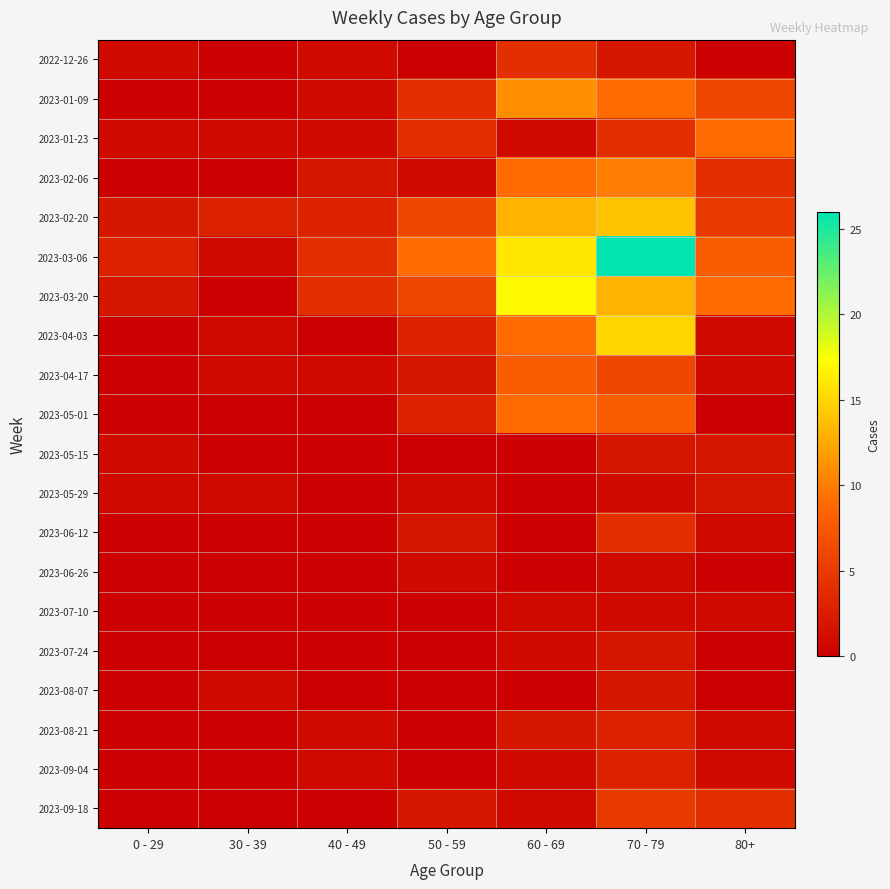

Reading right to left, list all the values displayed in this chart.

2022-12-26: 80+=0	70 - 79=2	60 - 69=4	50 - 59=0	40 - 49=1	30 - 39=0	0 - 29=1
2023-01-09: 80+=6	70 - 79=9	60 - 69=11	50 - 59=4	40 - 49=1	30 - 39=0	0 - 29=0
2023-01-23: 80+=9	70 - 79=4	60 - 69=1	50 - 59=4	40 - 49=1	30 - 39=1	0 - 29=1
2023-02-06: 80+=4	70 - 79=10	60 - 69=9	50 - 59=1	40 - 49=2	30 - 39=0	0 - 29=0
2023-02-20: 80+=5	70 - 79=14	60 - 69=13	50 - 59=6	40 - 49=3	30 - 39=3	0 - 29=2
2023-03-06: 80+=8	70 - 79=26	60 - 69=16	50 - 59=9	40 - 49=4	30 - 39=1	0 - 29=3
2023-03-20: 80+=9	70 - 79=13	60 - 69=17	50 - 59=6	40 - 49=4	30 - 39=0	0 - 29=2
2023-04-03: 80+=1	70 - 79=15	60 - 69=9	50 - 59=3	40 - 49=0	30 - 39=1	0 - 29=0
2023-04-17: 80+=1	70 - 79=6	60 - 69=8	50 - 59=2	40 - 49=1	30 - 39=1	0 - 29=0
2023-05-01: 80+=0	70 - 79=8	60 - 69=9	50 - 59=3	40 - 49=0	30 - 39=0	0 - 29=0
2023-05-15: 80+=2	70 - 79=2	60 - 69=0	50 - 59=0	40 - 49=0	30 - 39=0	0 - 29=1
2023-05-29: 80+=2	70 - 79=1	60 - 69=0	50 - 59=1	40 - 49=0	30 - 39=1	0 - 29=1
2023-06-12: 80+=1	70 - 79=4	60 - 69=0	50 - 59=2	40 - 49=0	30 - 39=0	0 - 29=0
2023-06-26: 80+=0	70 - 79=1	60 - 69=0	50 - 59=1	40 - 49=0	30 - 39=0	0 - 29=0
2023-07-10: 80+=1	70 - 79=1	60 - 69=1	50 - 59=0	40 - 49=0	30 - 39=0	0 - 29=0
2023-07-24: 80+=0	70 - 79=2	60 - 69=1	50 - 59=0	40 - 49=0	30 - 39=0	0 - 29=0
2023-08-07: 80+=0	70 - 79=2	60 - 69=0	50 - 59=0	40 - 49=0	30 - 39=1	0 - 29=0
2023-08-21: 80+=1	70 - 79=3	60 - 69=2	50 - 59=0	40 - 49=1	30 - 39=0	0 - 29=0
2023-09-04: 80+=1	70 - 79=3	60 - 69=1	50 - 59=0	40 - 49=1	30 - 39=0	0 - 29=0
2023-09-18: 80+=4	70 - 79=5	60 - 69=1	50 - 59=2	40 - 49=0	30 - 39=0	0 - 29=0